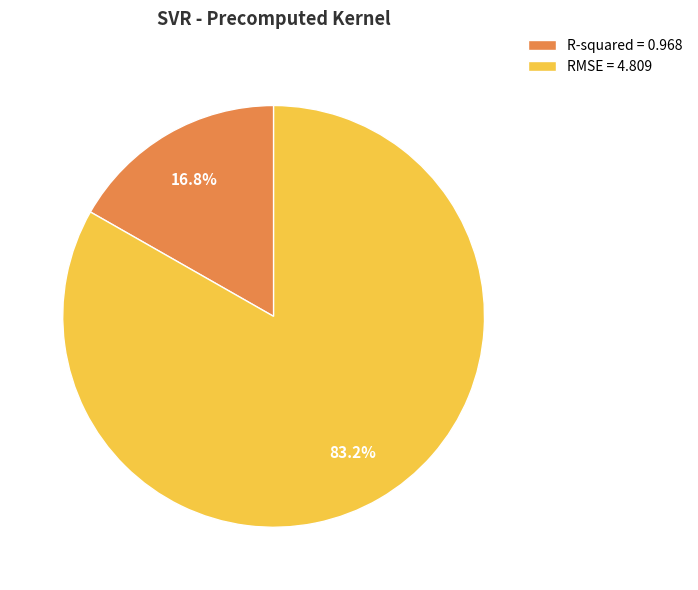

Which category accounts for the majority?

RMSE